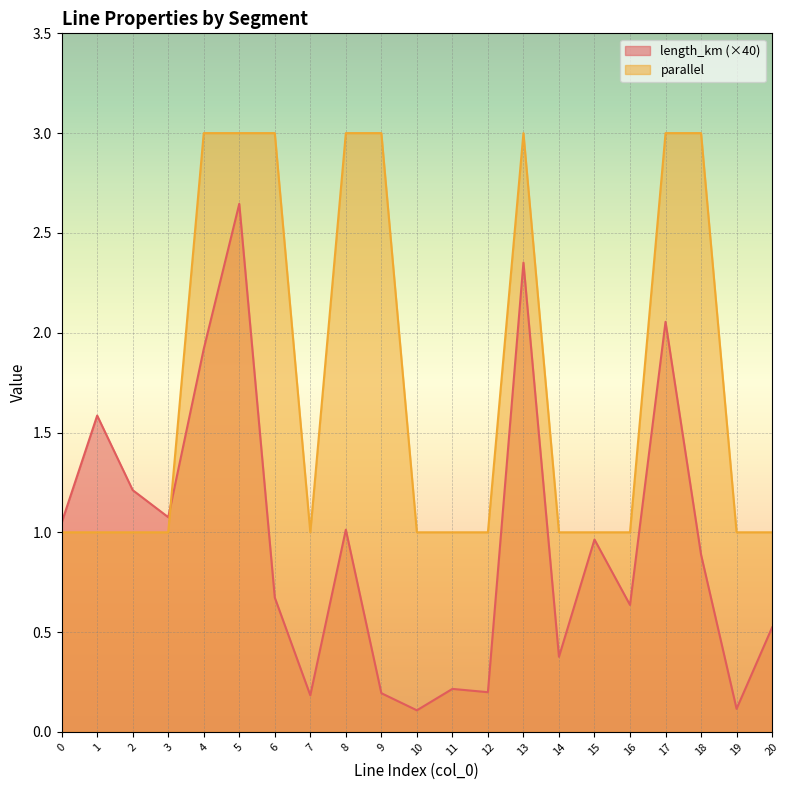

At how many categories does at least one series exceed 0?

21